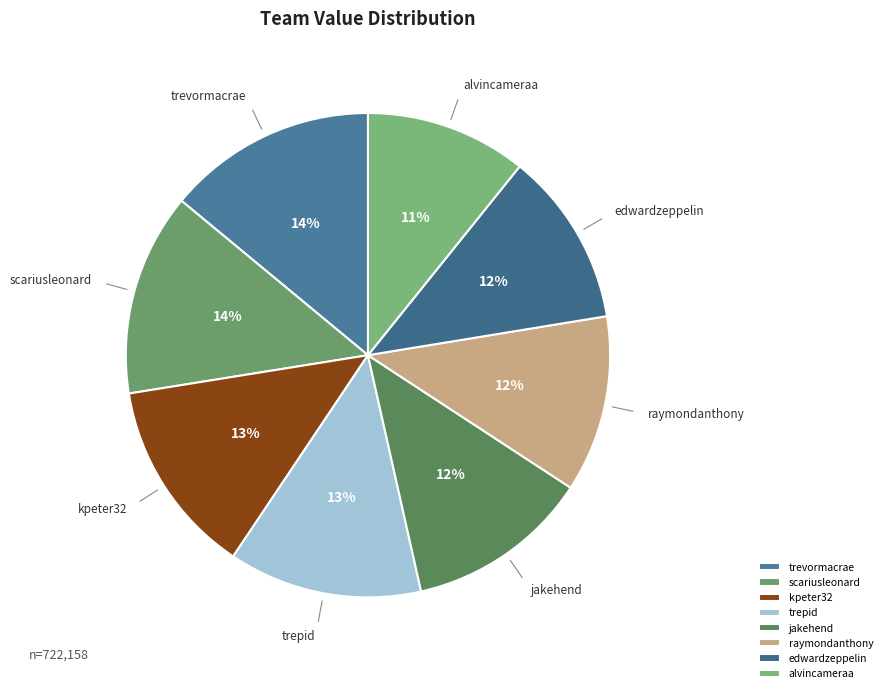

To the nearest percent, what percentage of the pie is edwardzeppelin?

12%